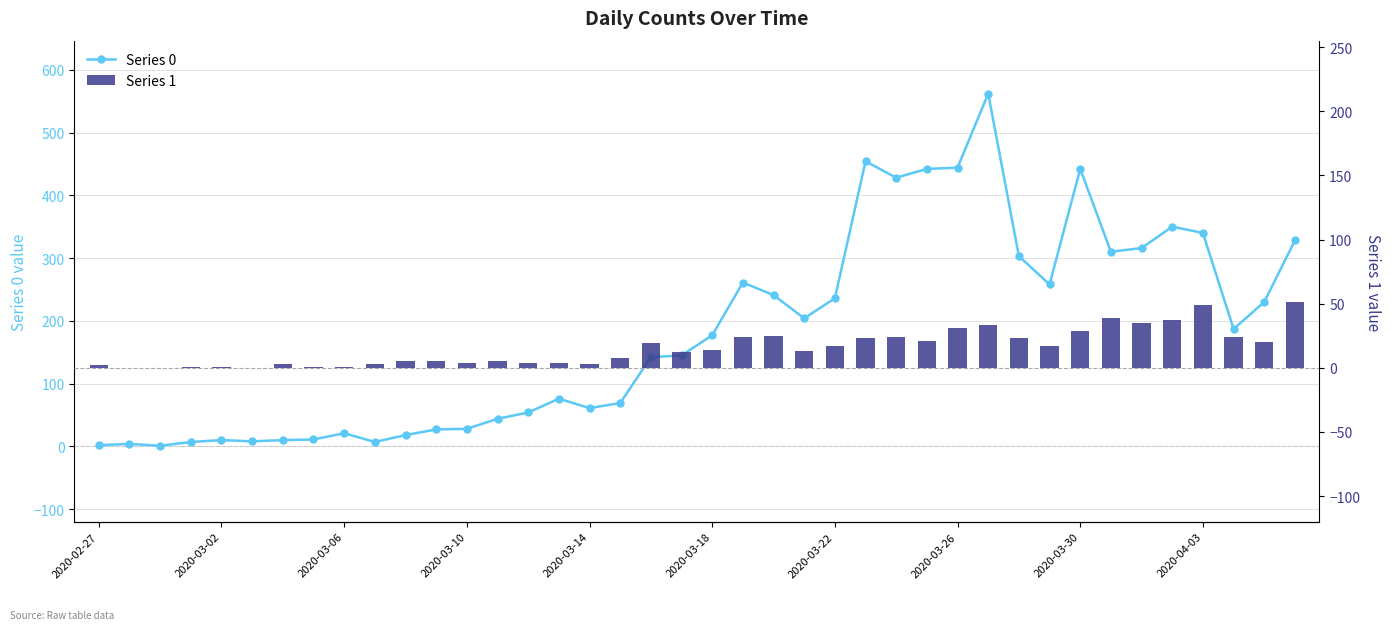

What position from the right is 2020-03-26?

12